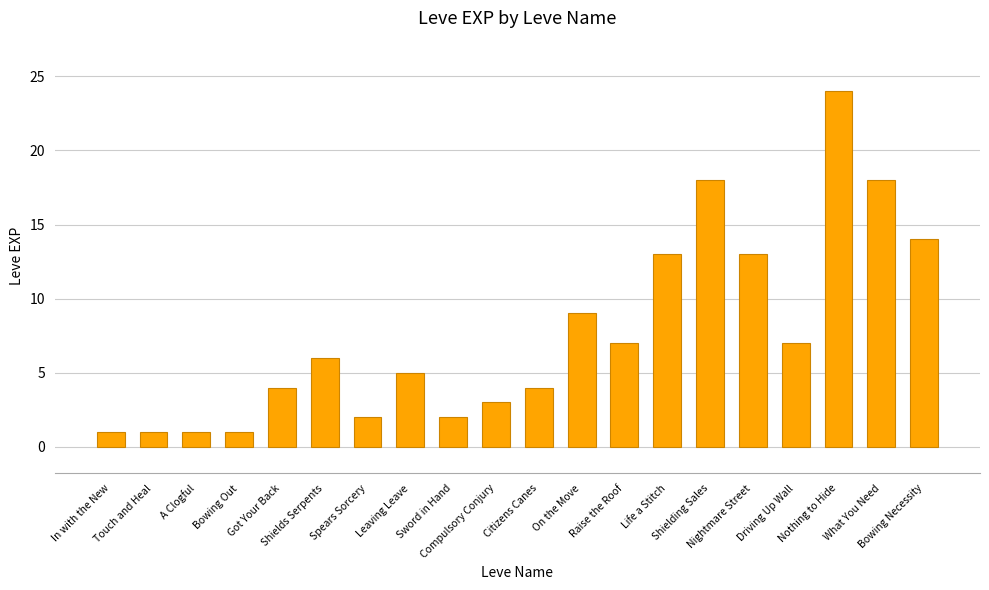

What is the sum of all values?

153